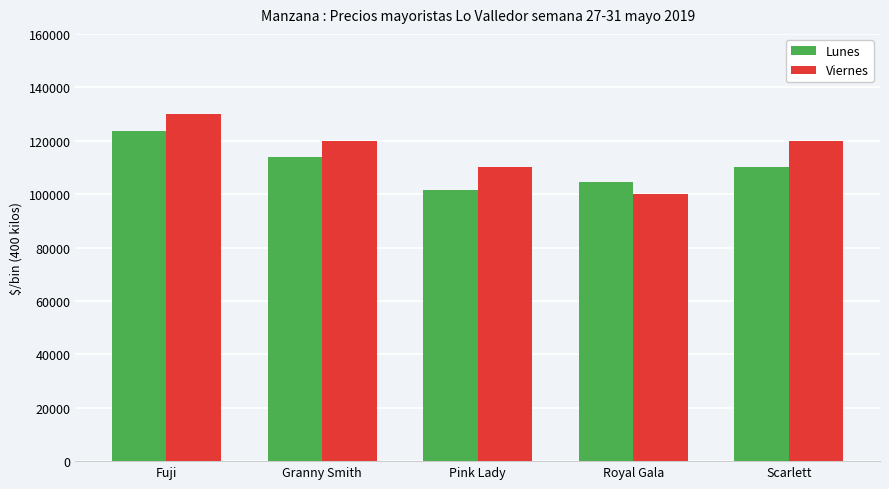

Rank the series at Granny Smith from lowest to highest value.

Lunes, Viernes